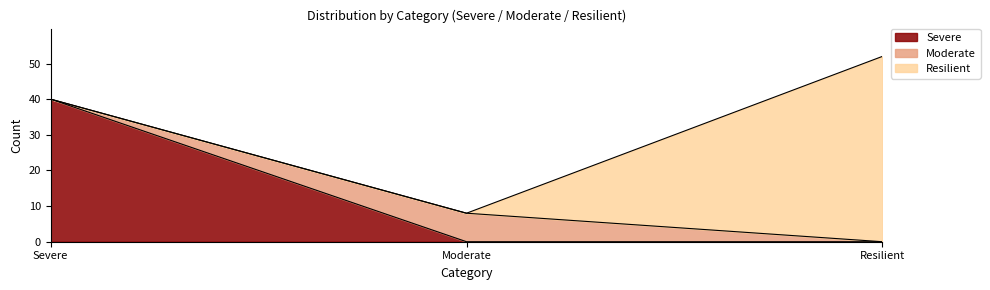

Read the Severe value at Severe.

40